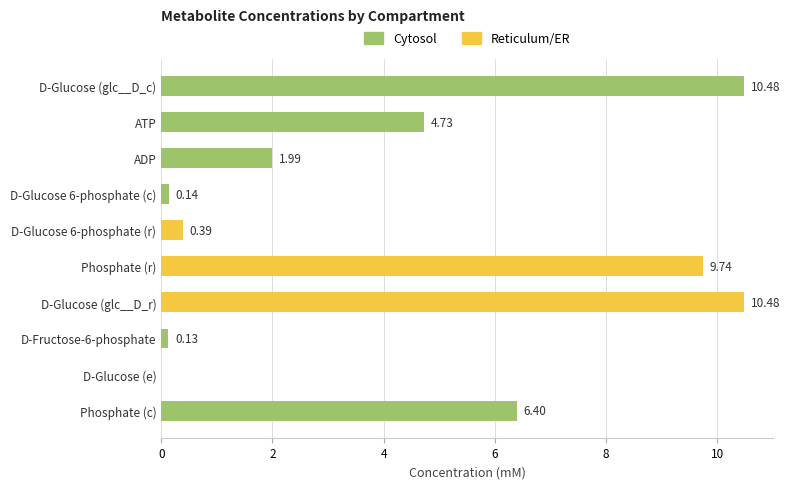

Between ATP and D-Glucose 6-phosphate (r), which is larger?

ATP